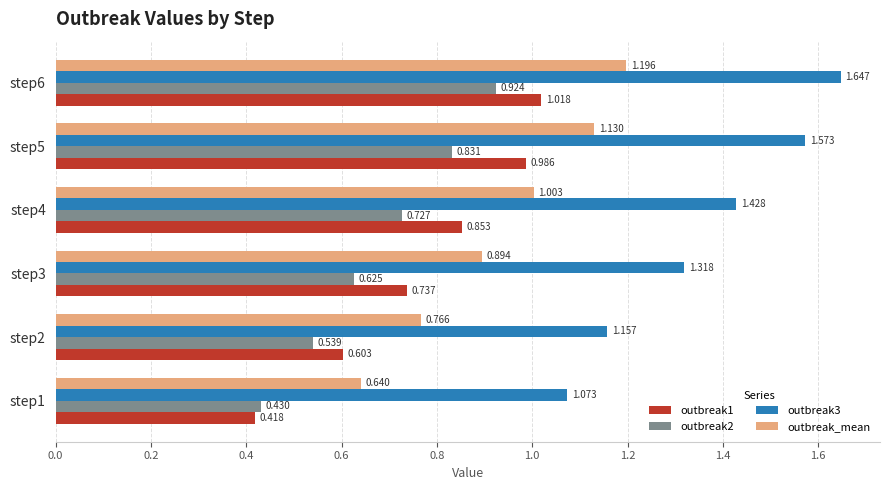

Count the number of data series in this chart.

4